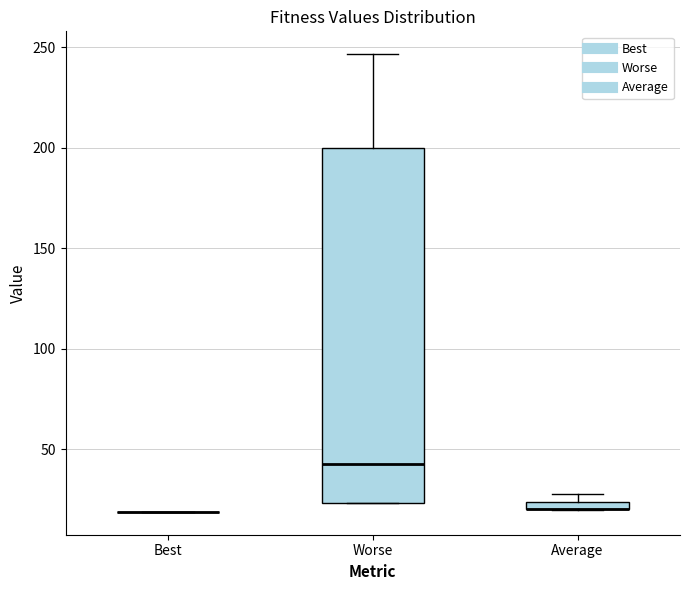

Where is the lower edge of the box for Average on the y-axis? The values are not printed on the chart, so give them approximately, as read against the axis.

20